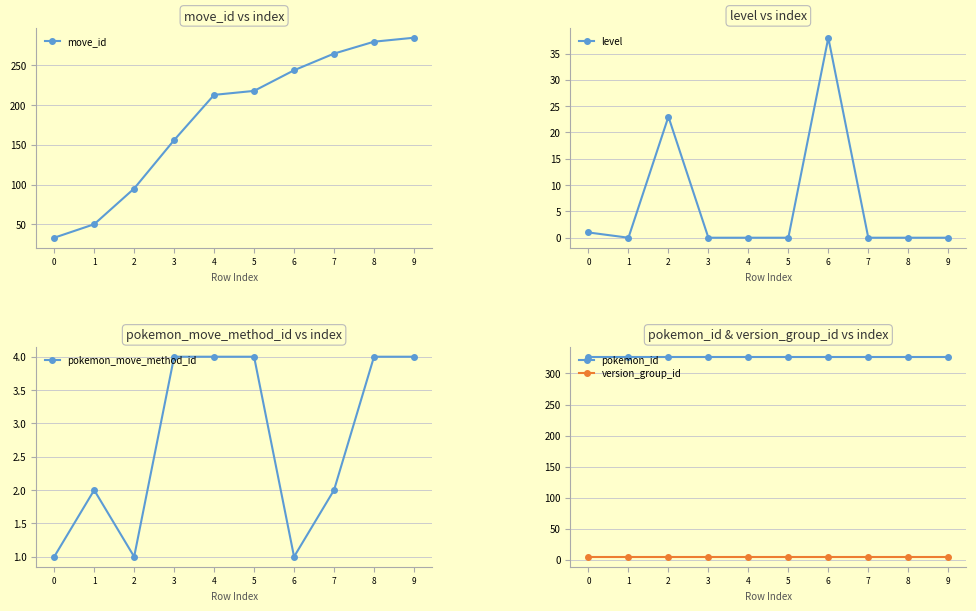

Reading right to left, list all the values displayed in this chart.

move_id: 285	280	265	244	218	213	156	95	50	33
level: 0	0	0	38	0	0	0	23	0	1
pokemon_move_method_id: 4	4	2	1	4	4	4	1	2	1
pokemon_id: 327	327	327	327	327	327	327	327	327	327
version_group_id: 5	5	5	5	5	5	5	5	5	5